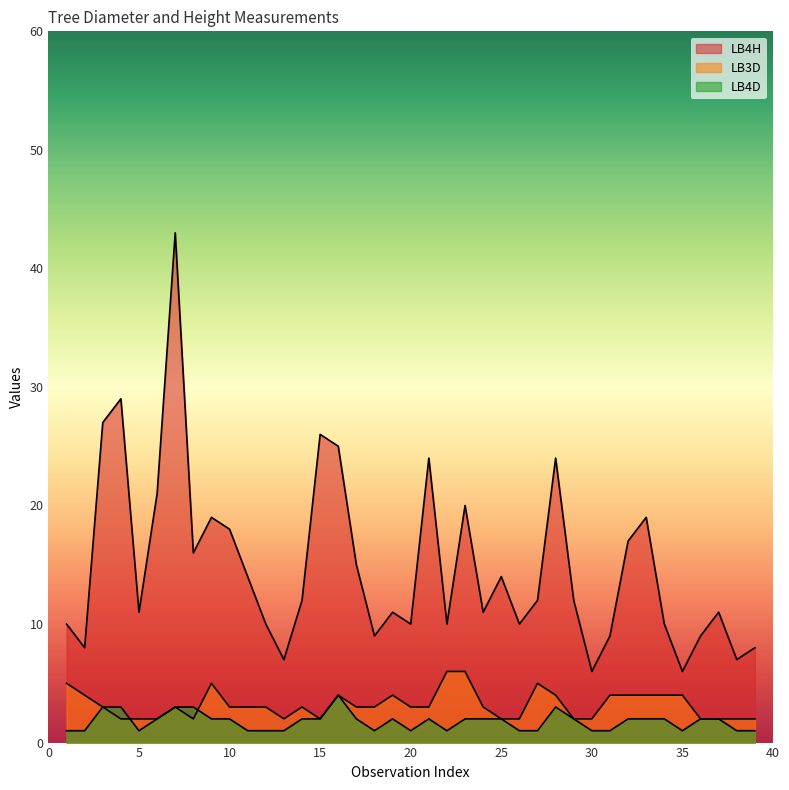

What is the sum of all LB4H values?

580